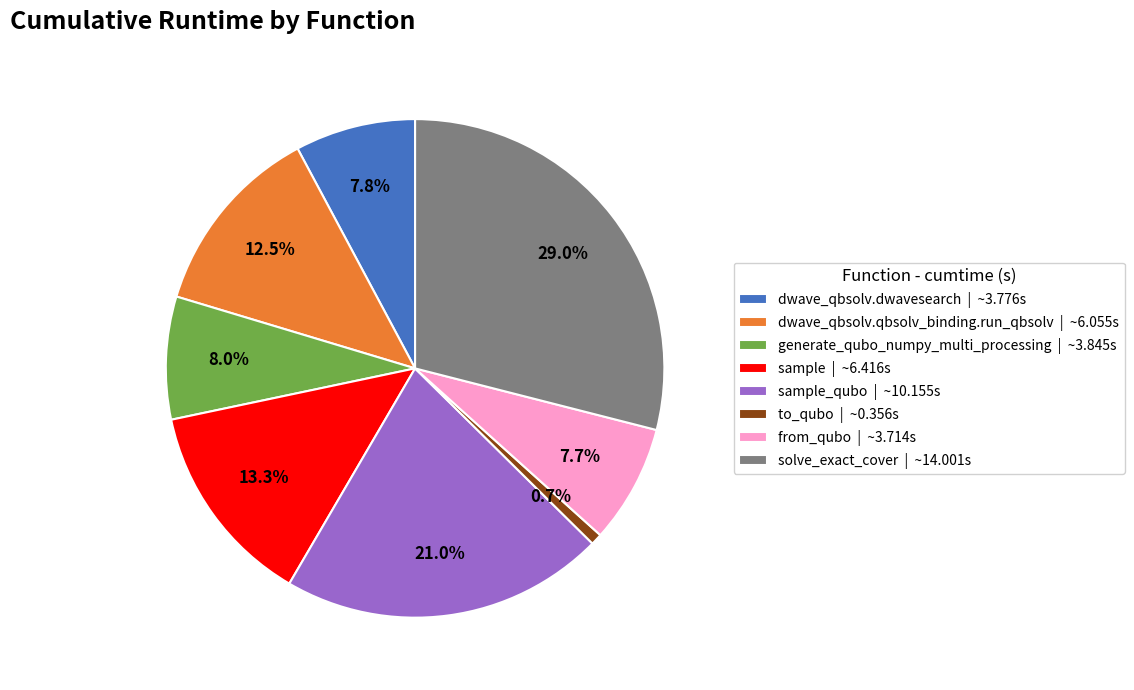

Approximately how many times larger is the value at from_qubo | ~3.714s compared to generate_qubo_numpy_multi_processing | ~3.845s?

1.0